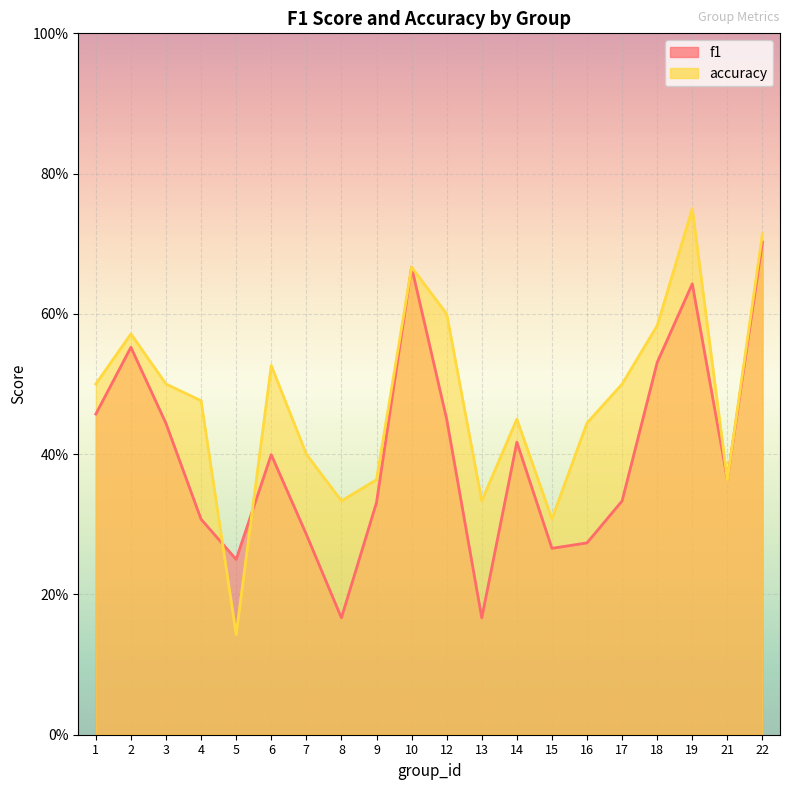

Which series ends up on top after the final intersection of accuracy and f1?

accuracy